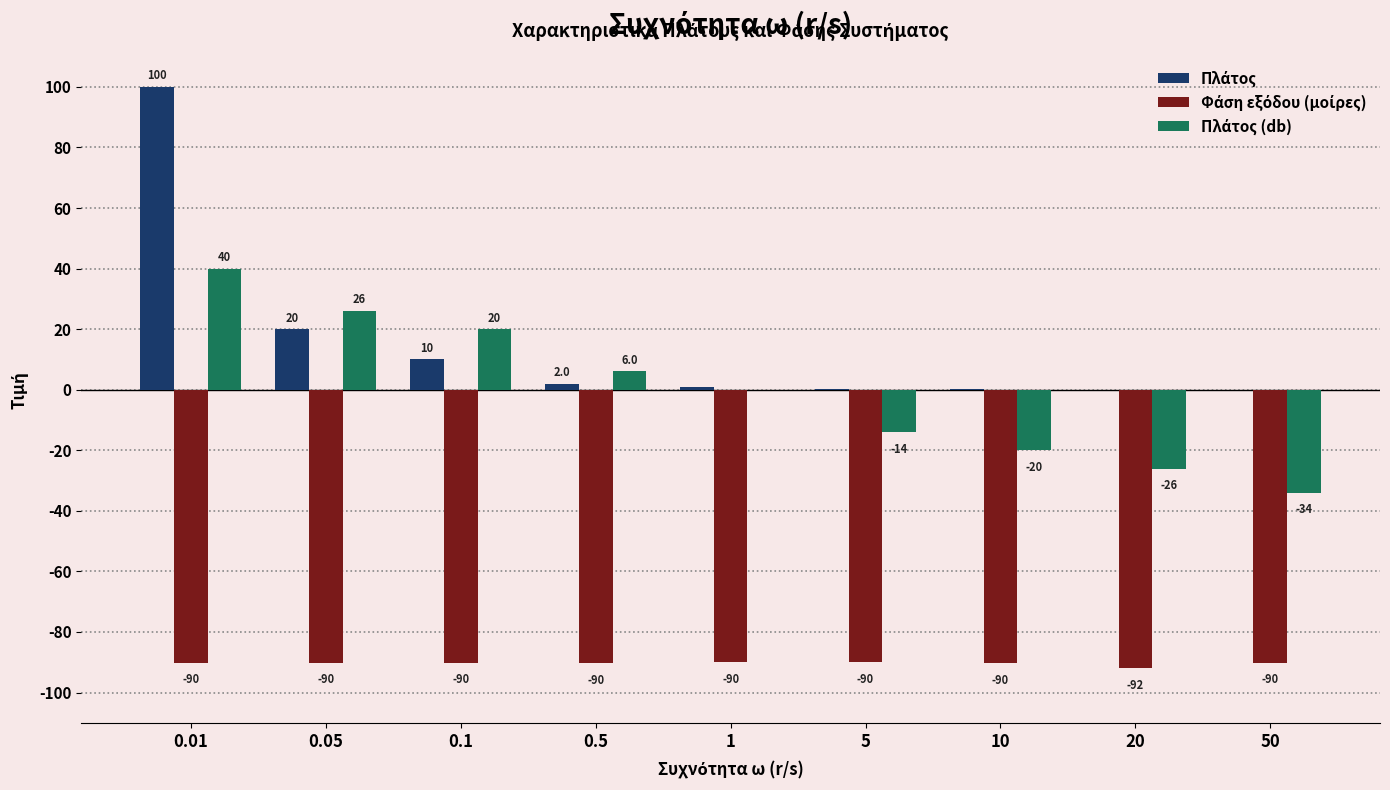

What is the total value across all series at 20?

-118.0